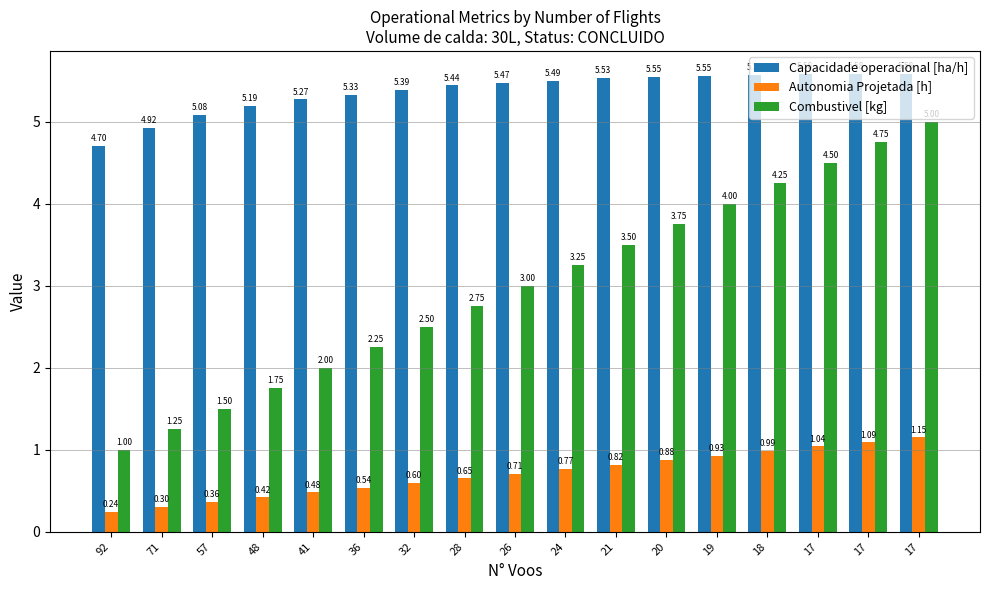

What are all the series names shown in the legend?

Capacidade operacional [ha/h], Autonomia Projetada [h], Combustivel [kg]